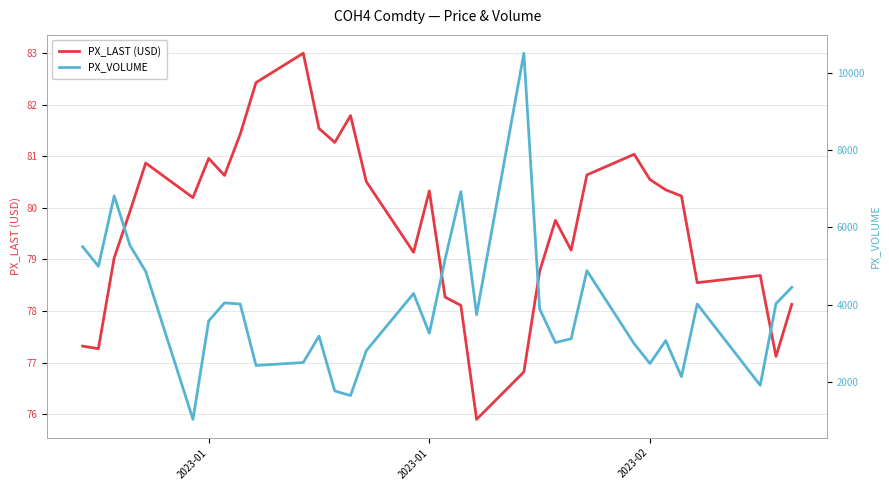

True or false: PX_LAST (USD) and PX_VOLUME cross at least once.

False